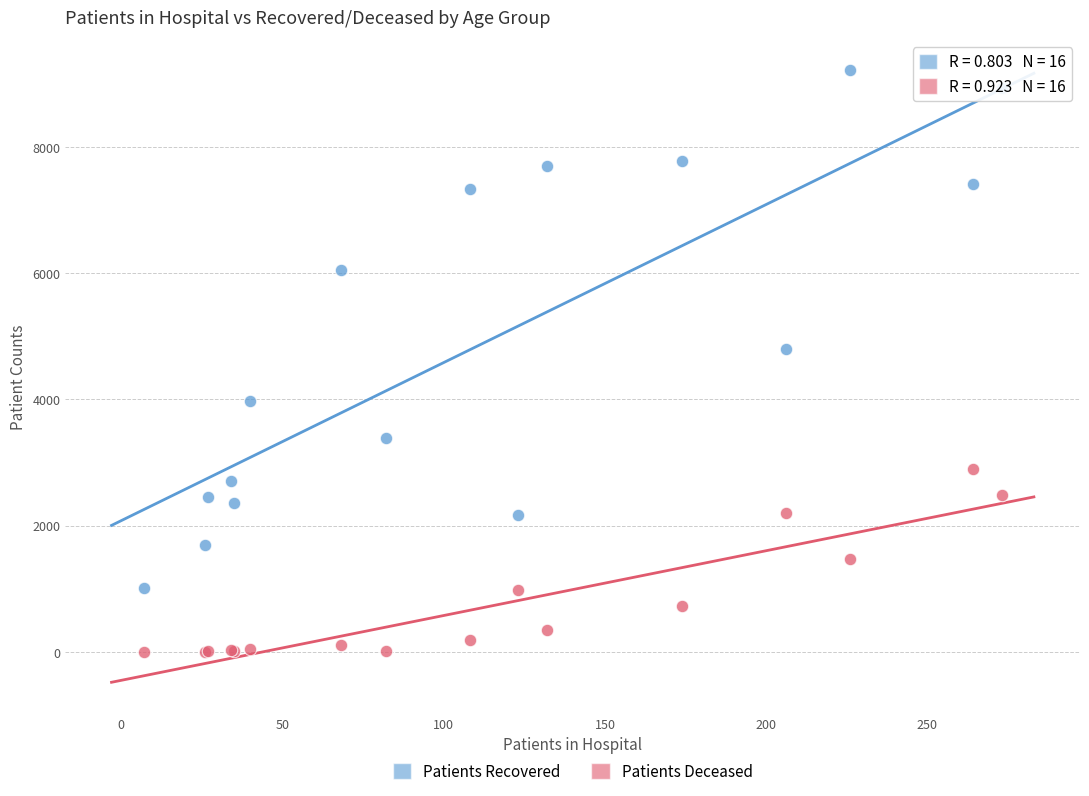

Which series has the widest spread of Y values?

Patients Recovered